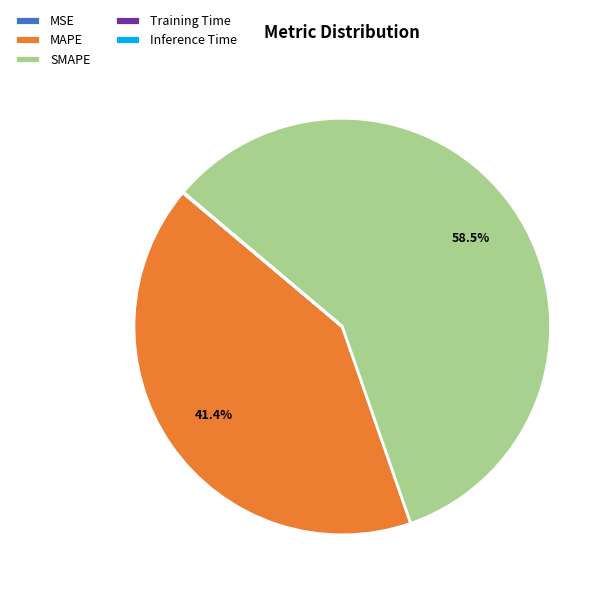

Is the sum of SMAPE and MAPE greater than half?

Yes